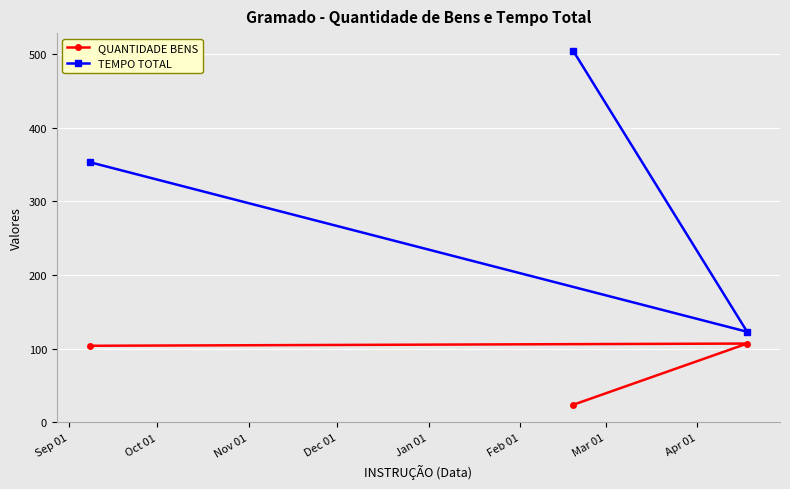

Rank the series by their average value, from highest to lowest.

TEMPO TOTAL, QUANTIDADE BENS